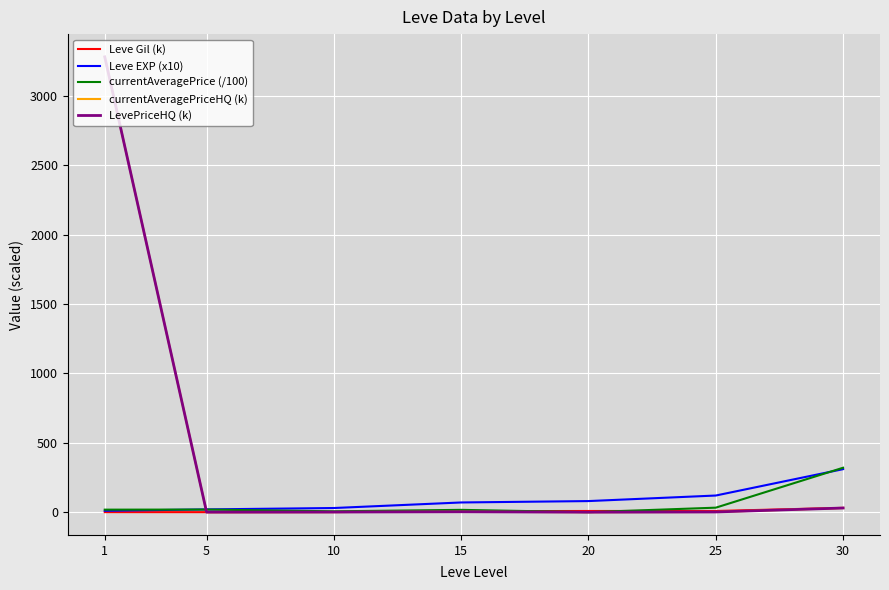

Which label corresponds to the largest value in the chart?

1